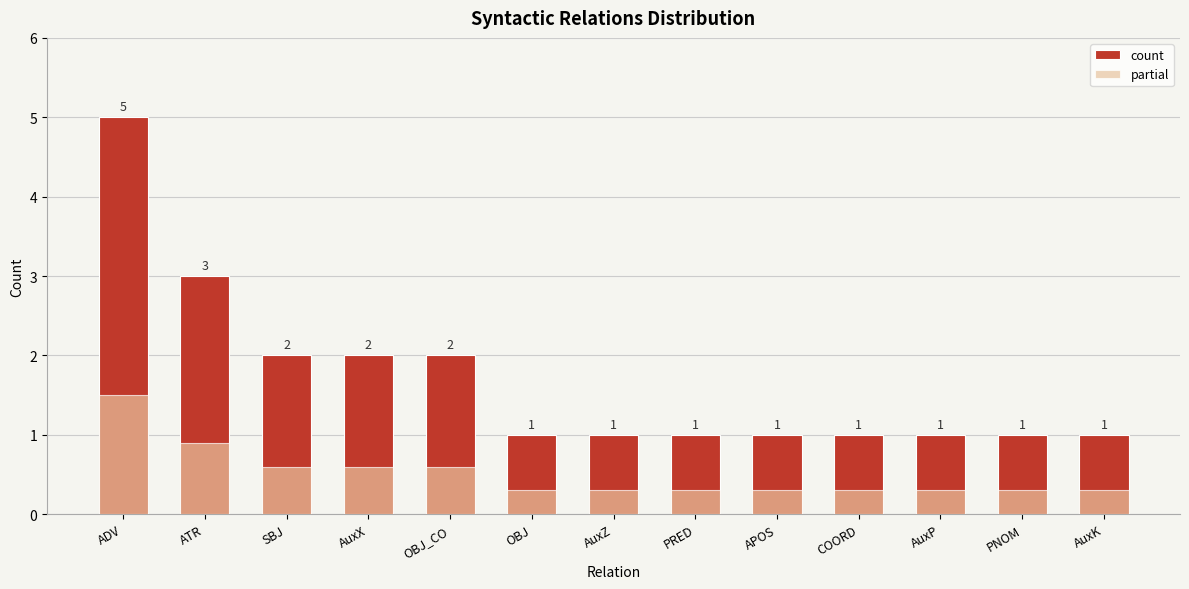

At which category does the chart reach its peak across all series?

ADV